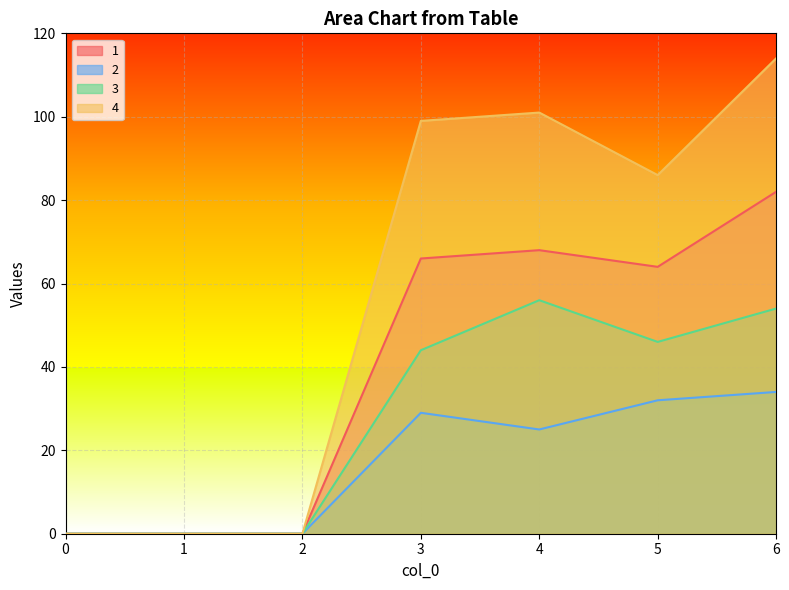

Rank the categories by 3 value from highest to lowest.

4, 6, 5, 3, 0, 1, 2